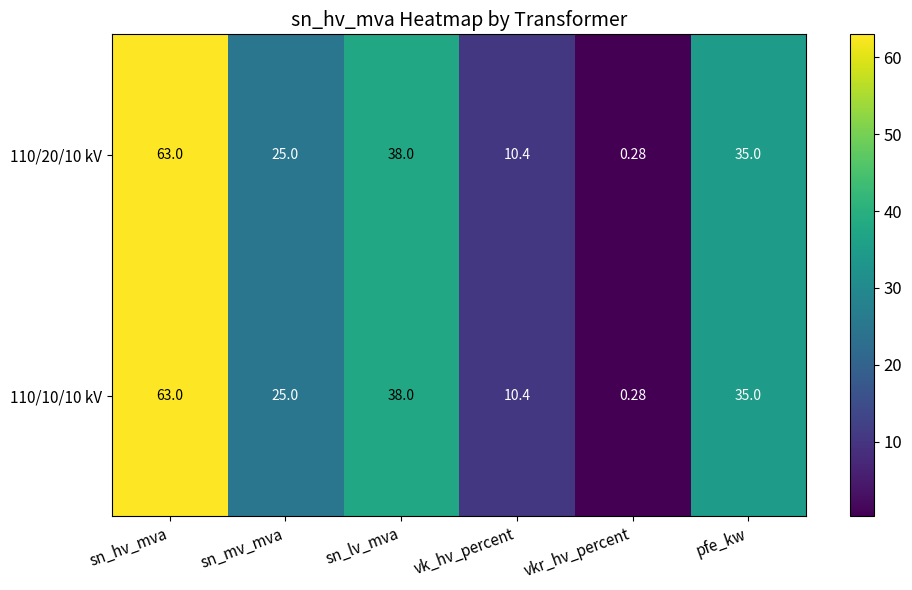

At which label is 110/10/10 kV closest to 31?

pfe_kw